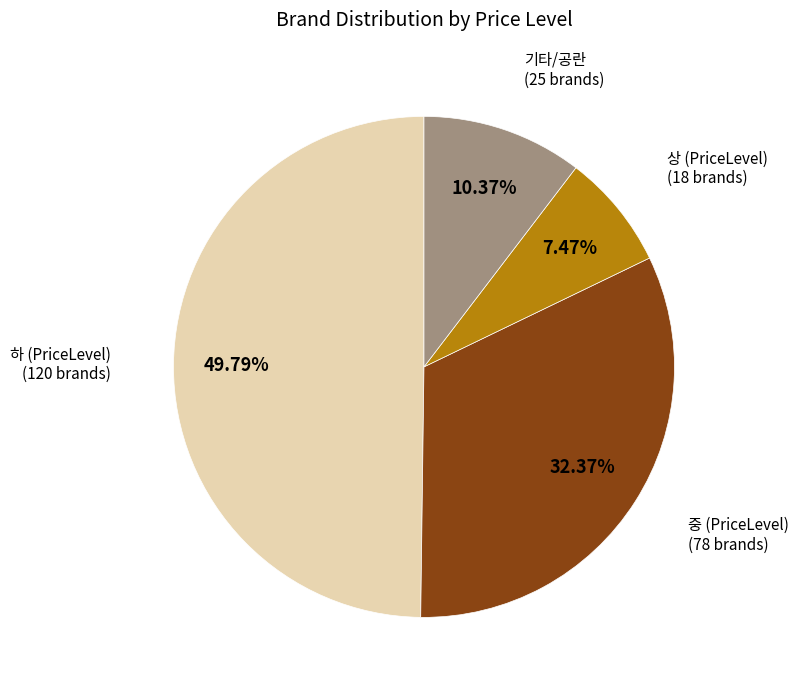

Does 기타/공란 account for over 50% of the chart?

No